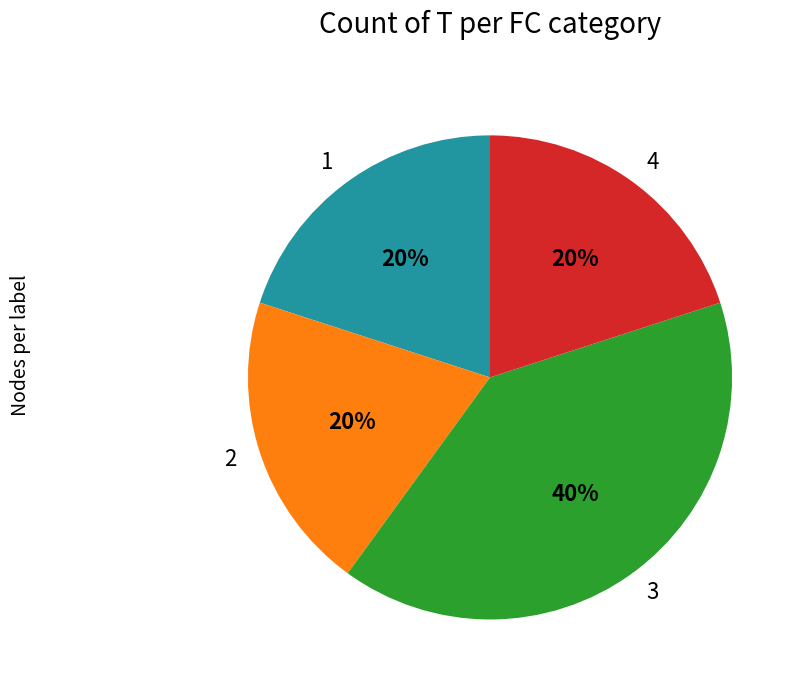

Which slice is the largest?

3